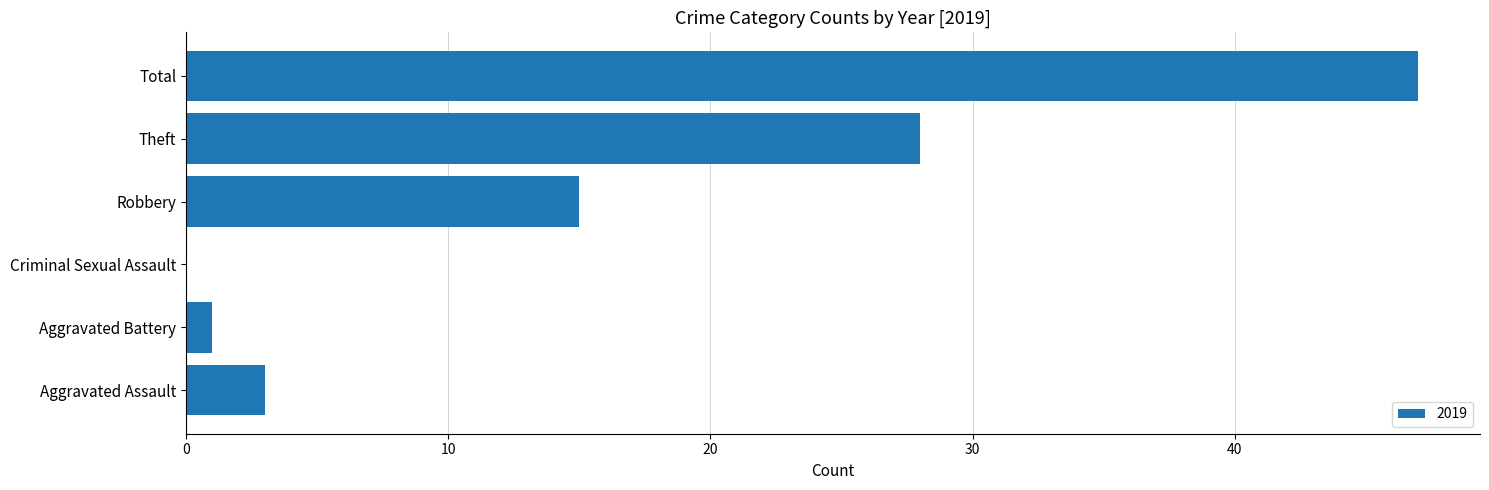

What is the sum of all values?

94